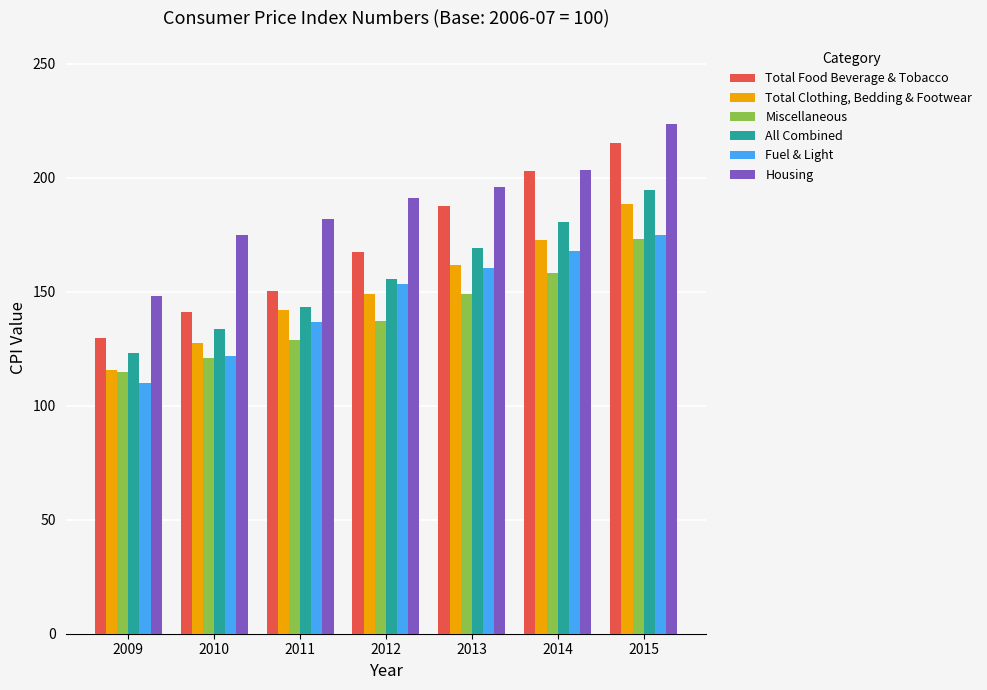

How many data points in Miscellaneous are above 137?

4